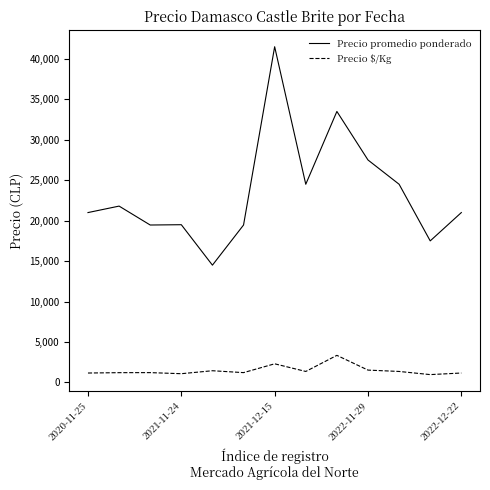

Which series has the largest range (max minus min)?

Precio promedio ponderado